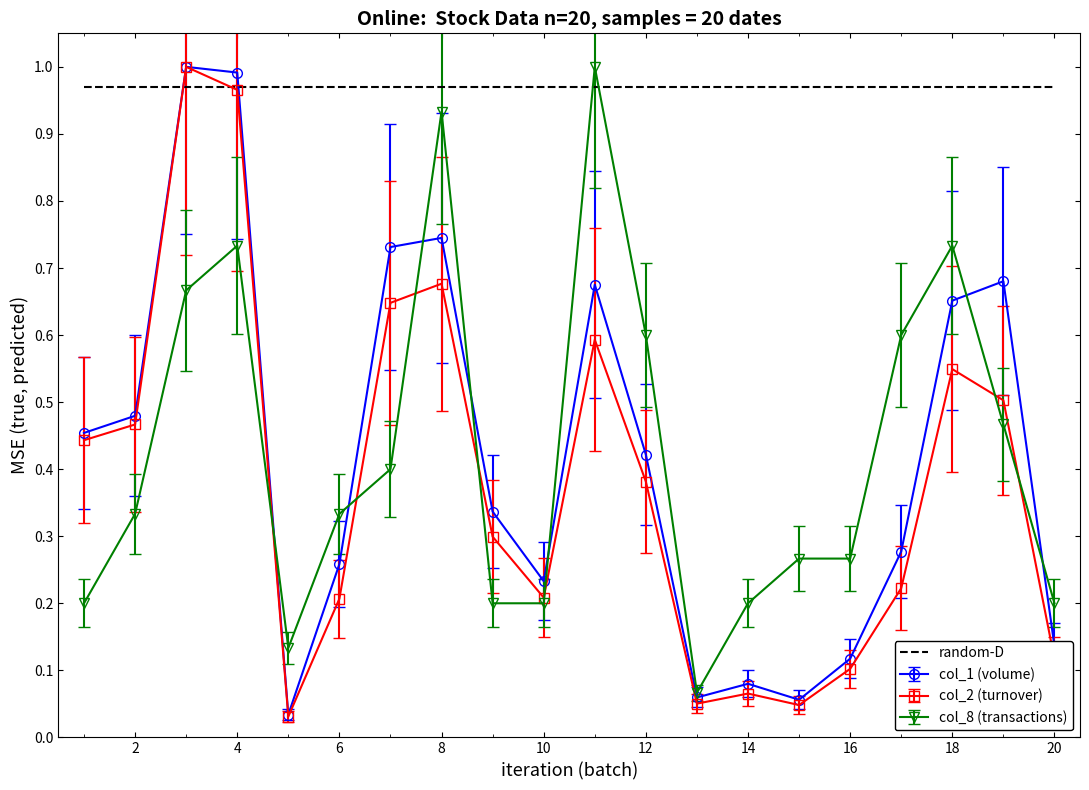

Which series ends up on top after the final intersection of random-D and col_1 (volume)?

random-D